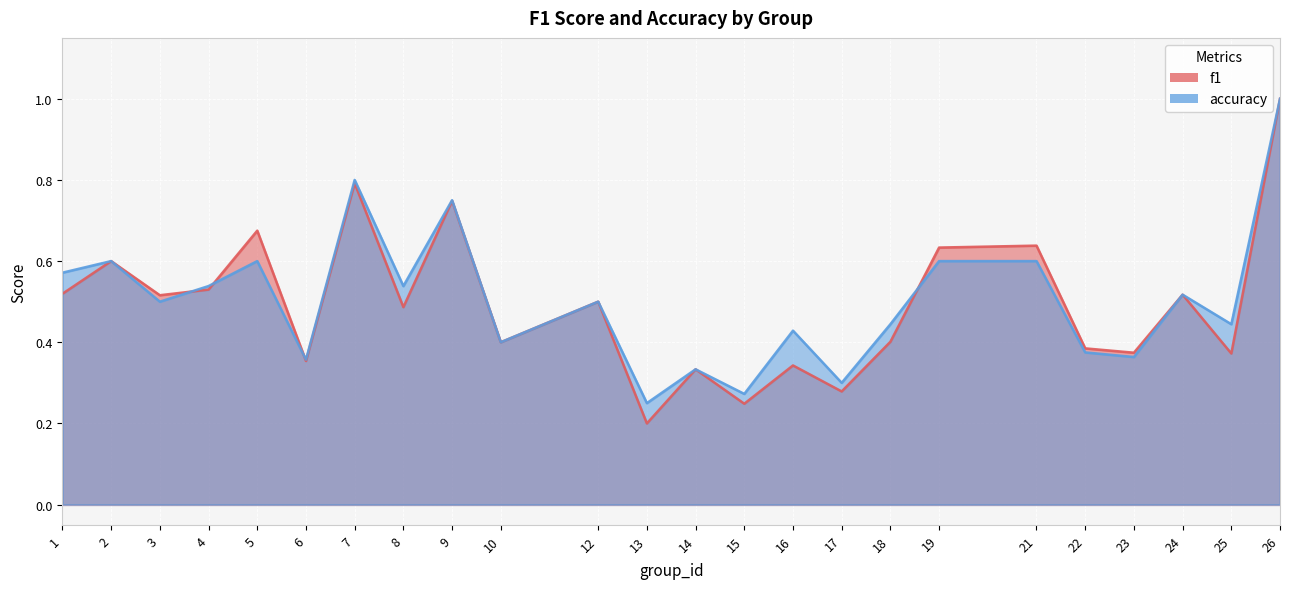

What is the lowest value of the f1 series?

0.2